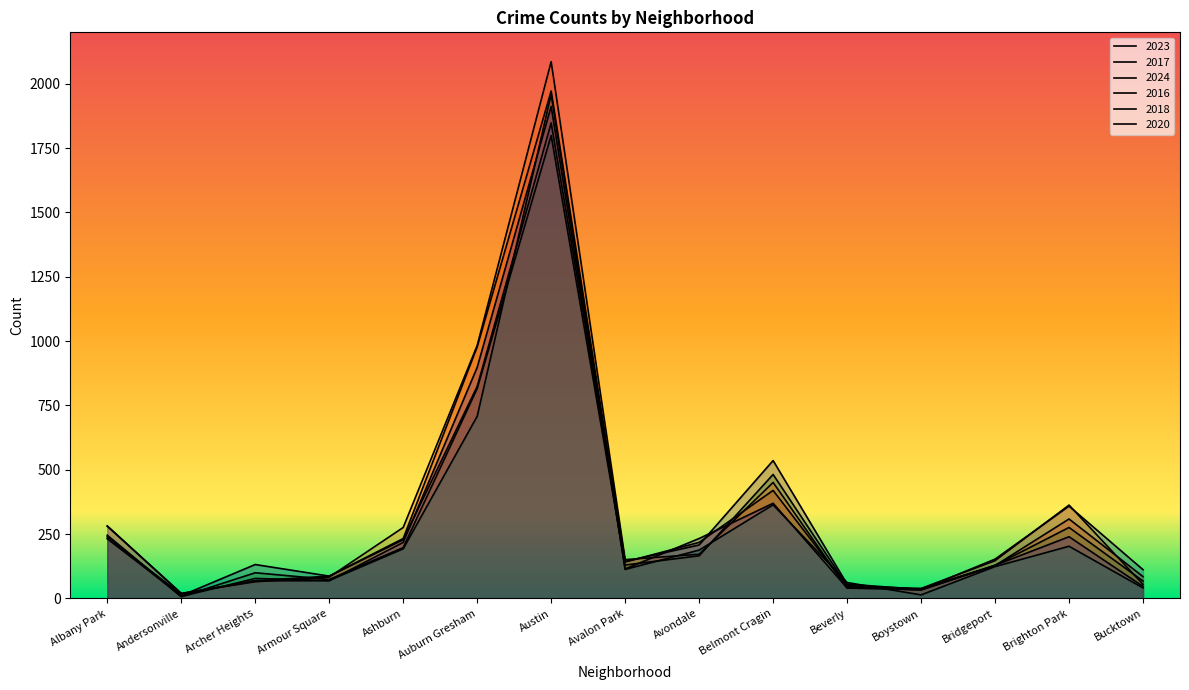

Is it true that 2017 equals 44 at Boystown?

False